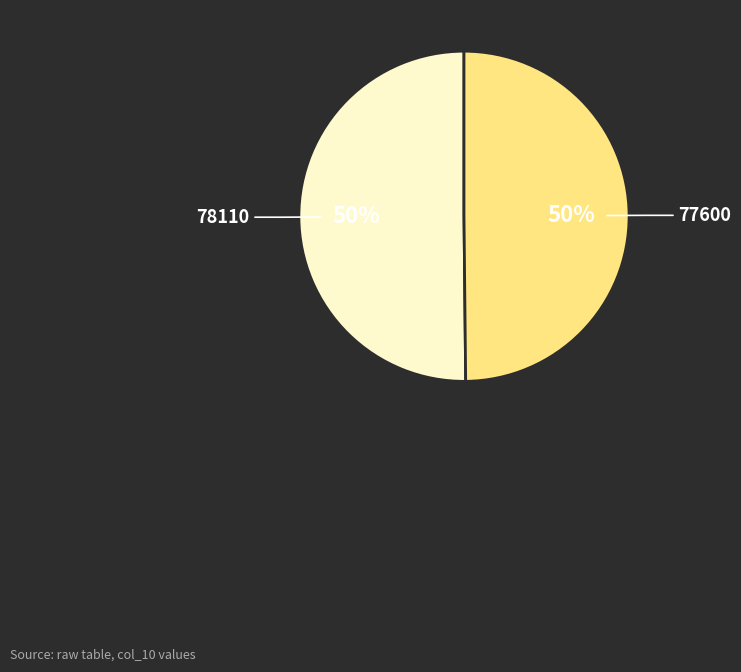

Approximately how many times larger is the value at 77600 compared to 78110?

1.0